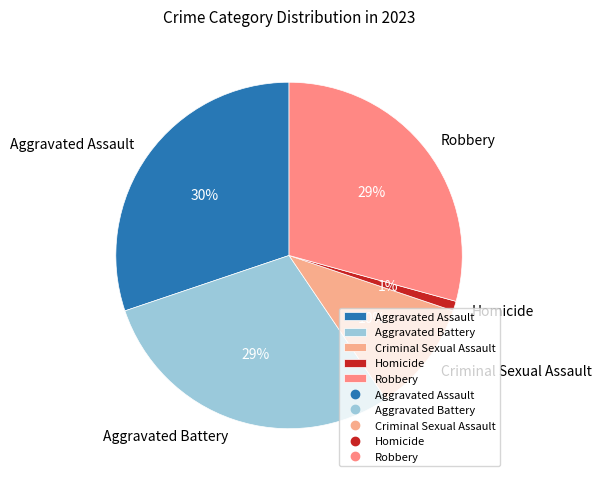

Which slice is the smallest?

Homicide